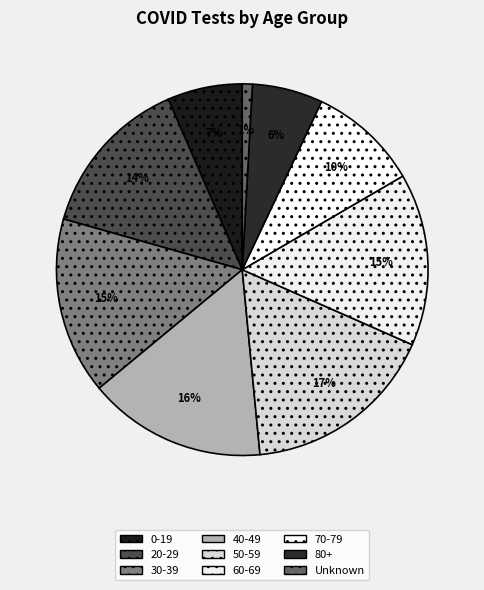

What is the total percentage of 80+ and 20-29?

20.2%